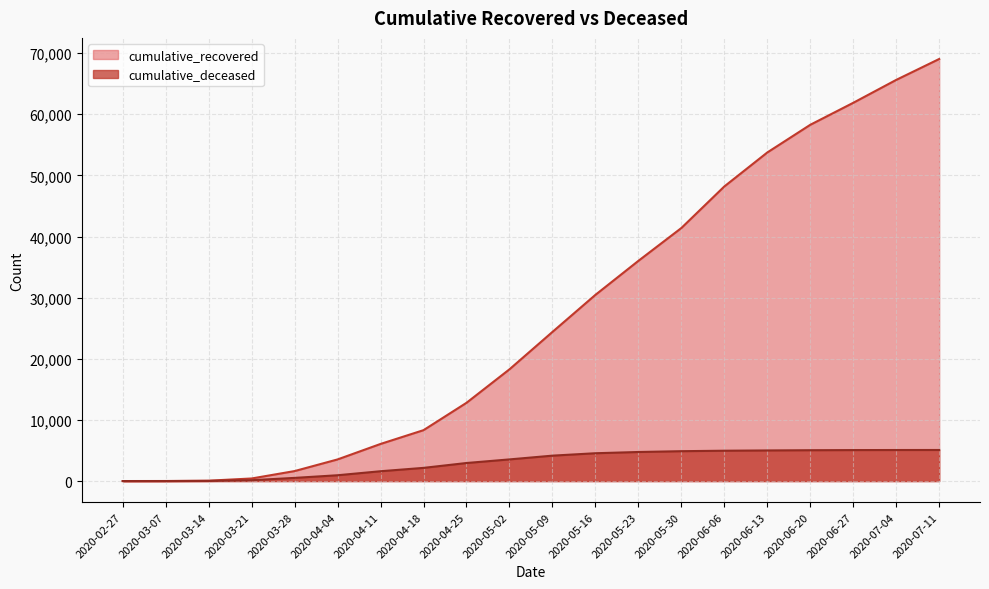

The value of cumulative_deceased at 2020-05-02 is 3543. True or false?

True